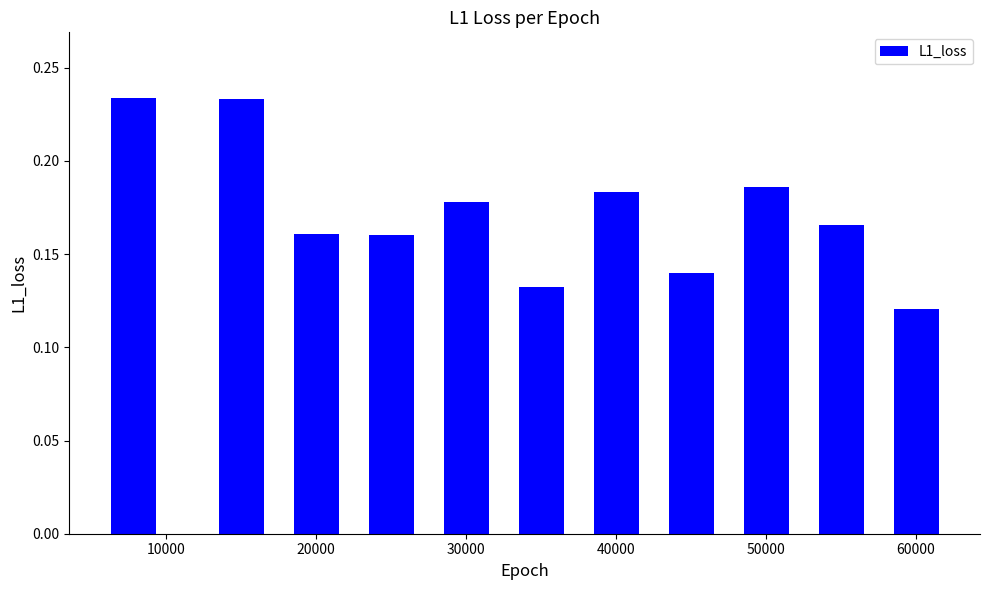

How many data points does each series have?

11